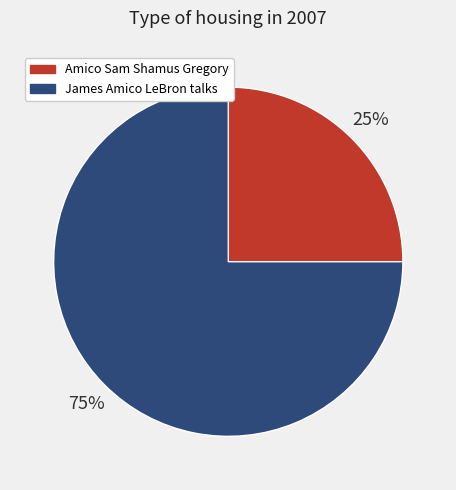

To the nearest percent, what is the average slice percentage?

50%